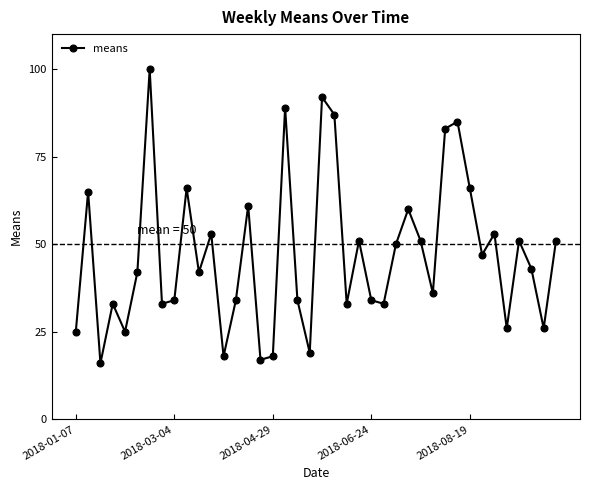

What is the difference between the second highest and second lowest values?

75